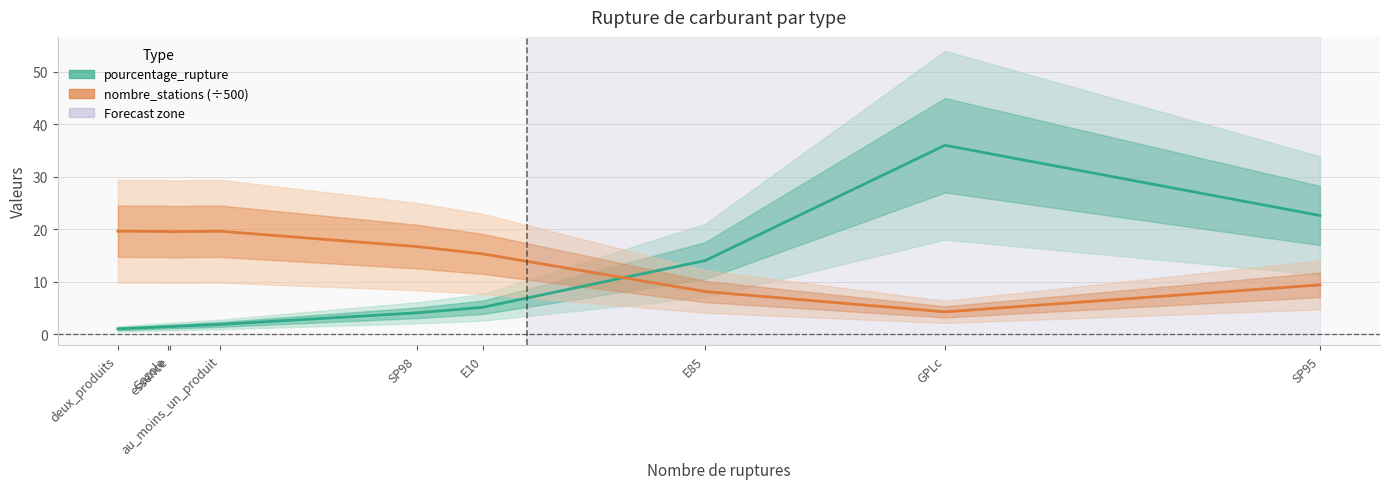

The value of nombre_stations (÷500) at SP95 is 5.3. True or false?

False